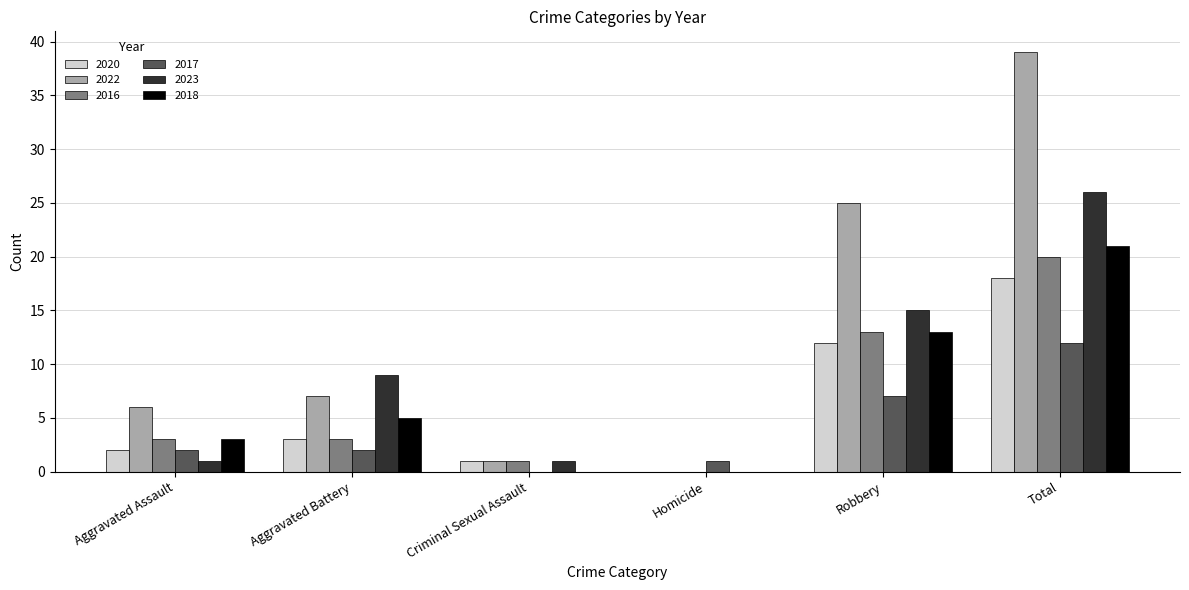

What is the average value of the 2022 series?

13